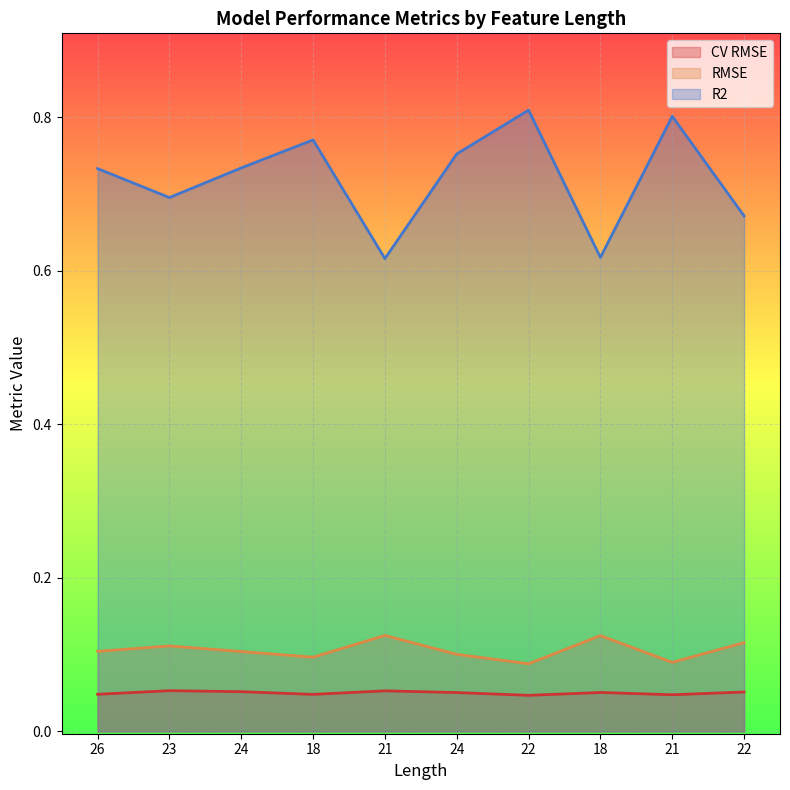

Rank the categories by R2 value from highest to lowest.

22, 21, 18, 24, 24, 26, 23, 22, 18, 21